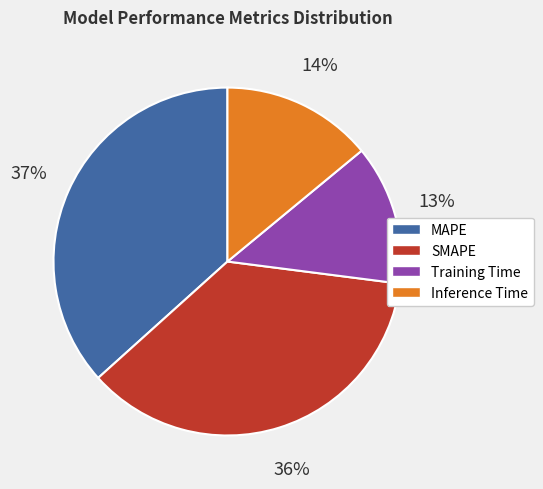

Does MAPE represent more than half of the total?

No